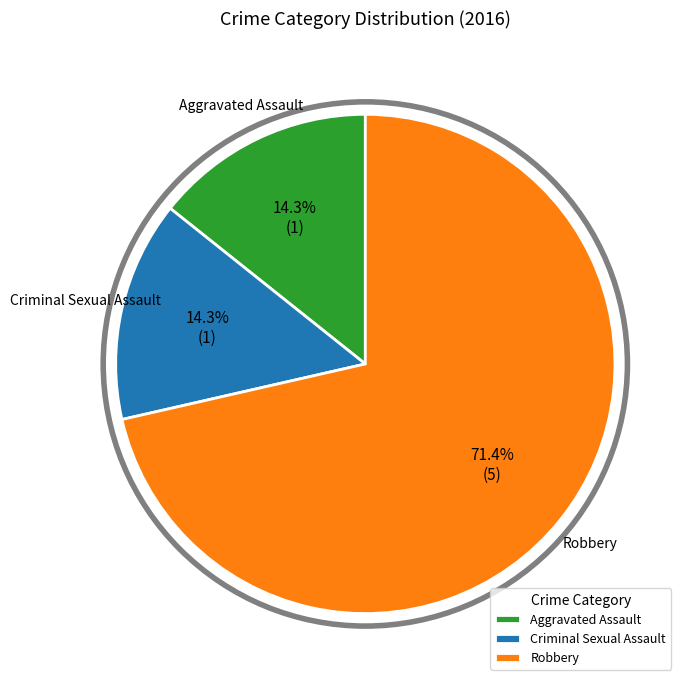

How many segments does this pie chart have?

3